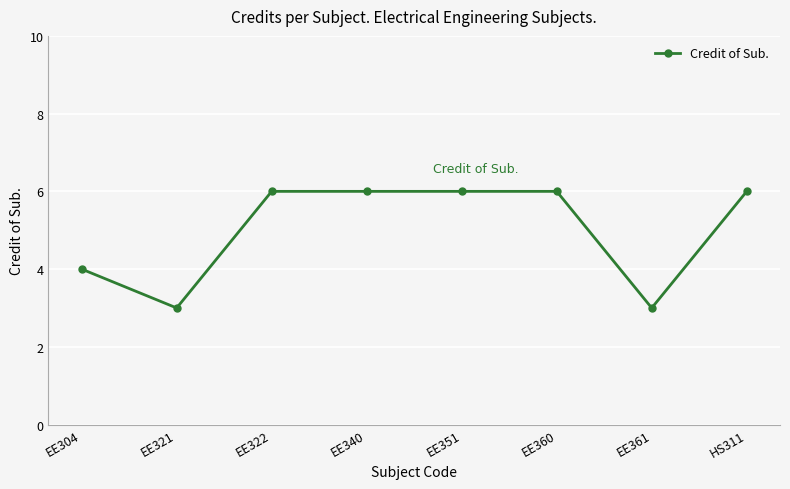

Approximately how many times larger is the value at EE351 compared to EE304?

1.5